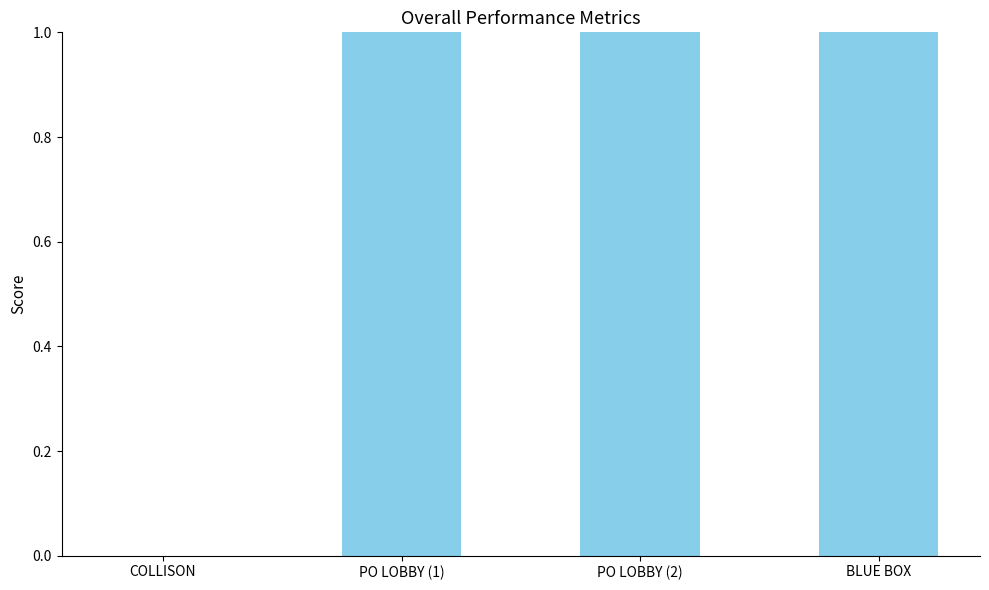

What is the maximum value shown in the chart?

1.0